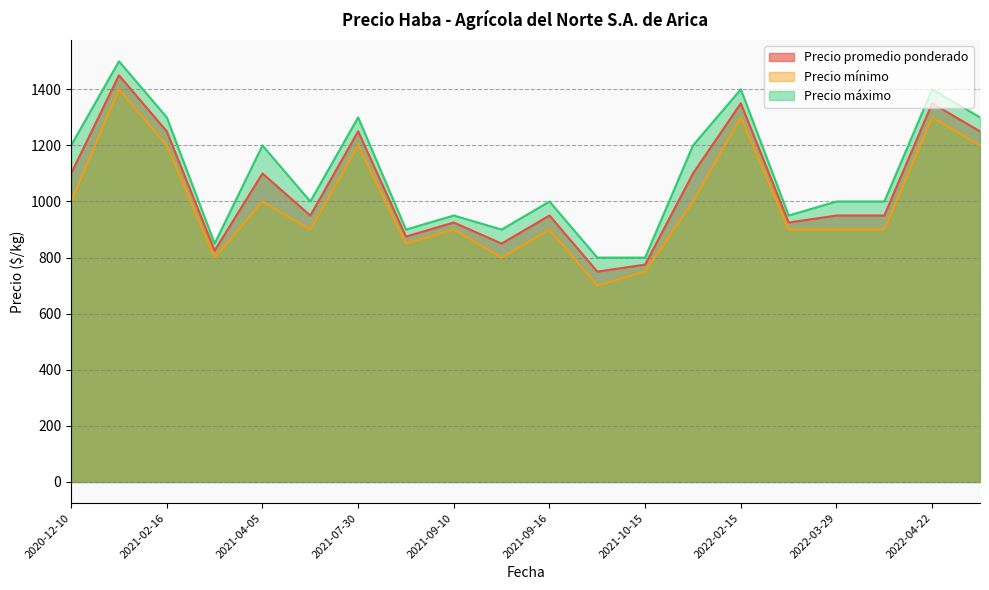

True or false: Precio máximo and Precio mínimo cross at least once.

False